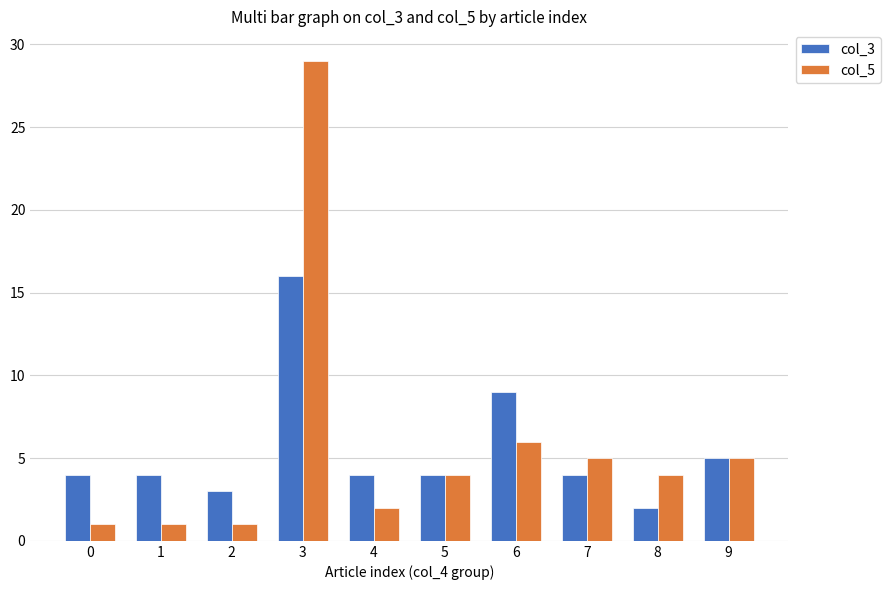

The col_3 series shows 4 at 0. True or false?

True